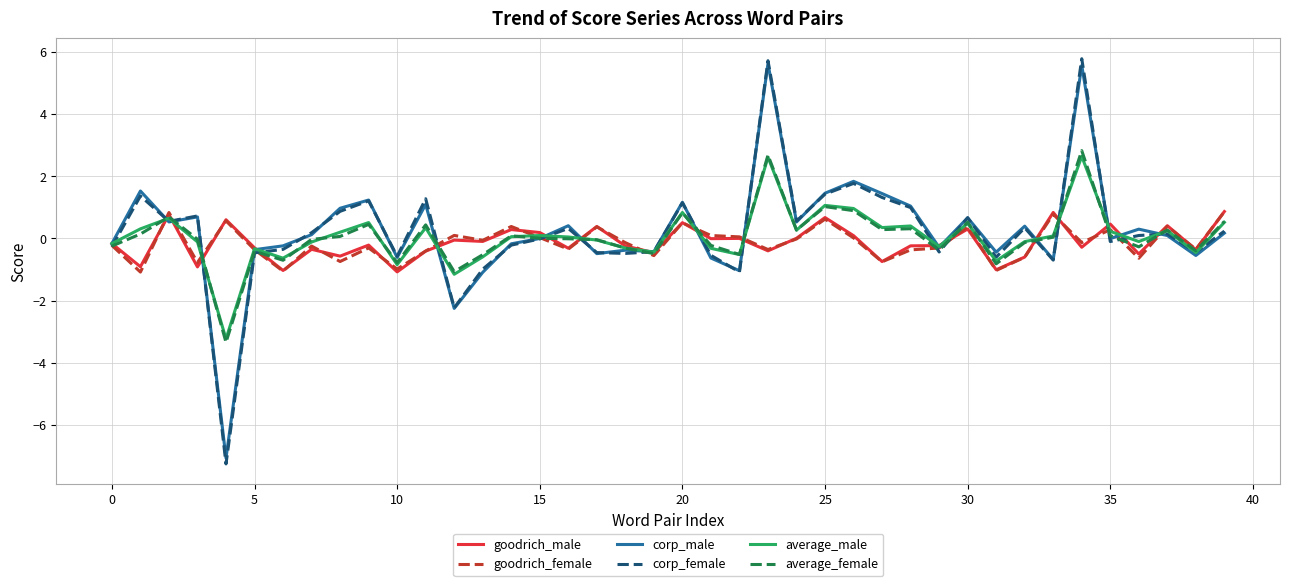

Which series has the widest spread of values?

corp_female